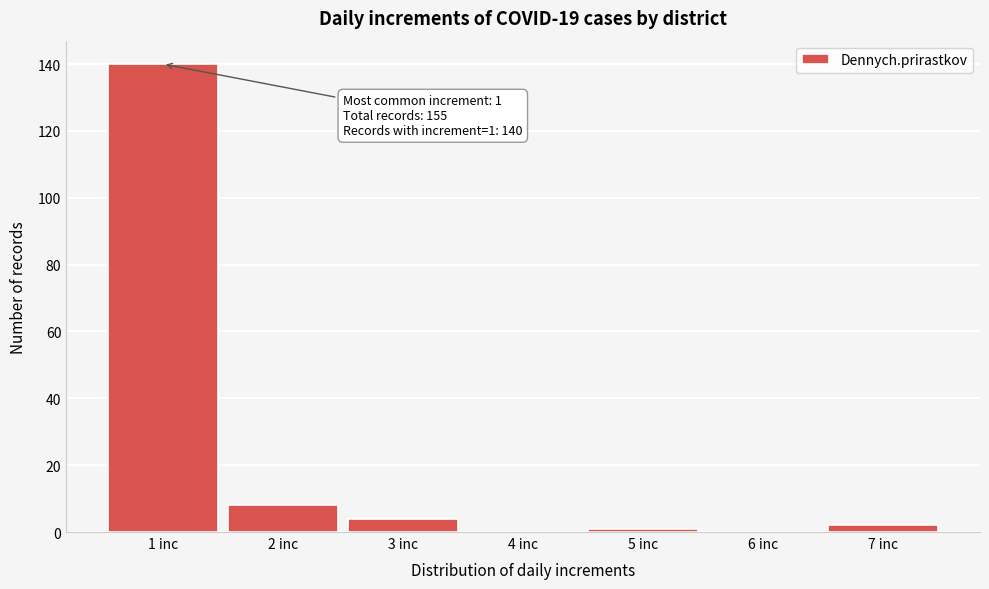

Which range on the x-axis has the tallest bar?

0.5 to 1.5